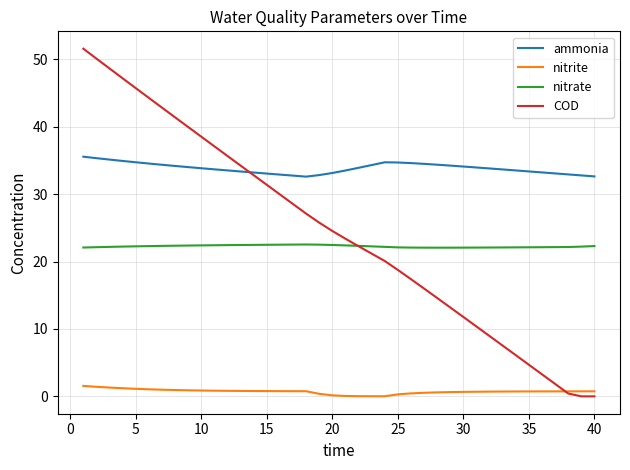

How many intersections are there between nitrate and COD?

1